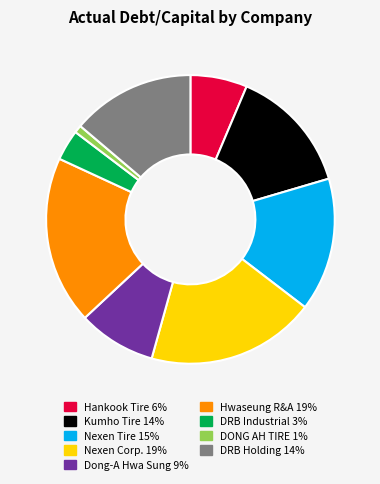

Is it true that DRB Holding 14% is 14% of the pie?

True